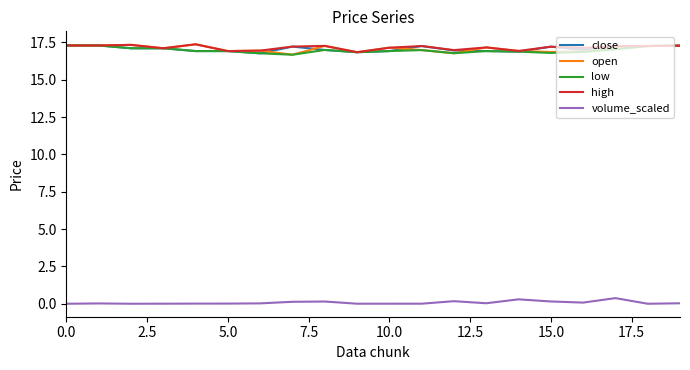

True or false: volume_scaled and high cross at least once.

False